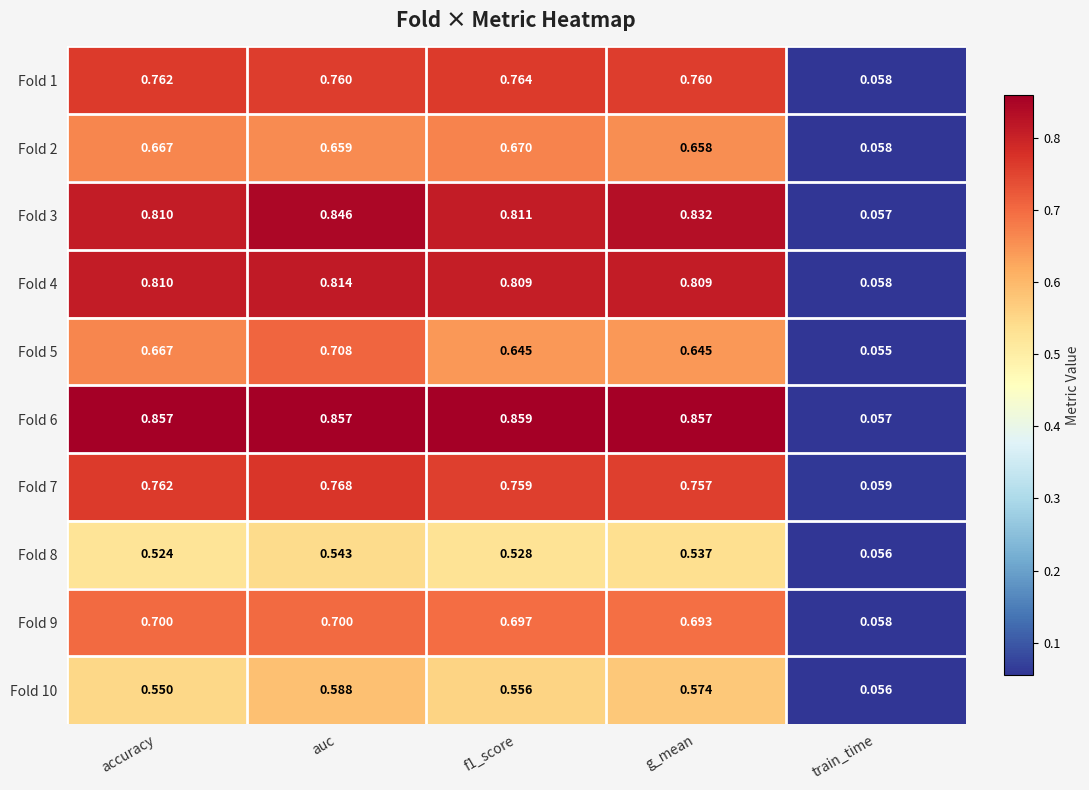

How many series are shown in this chart?

10